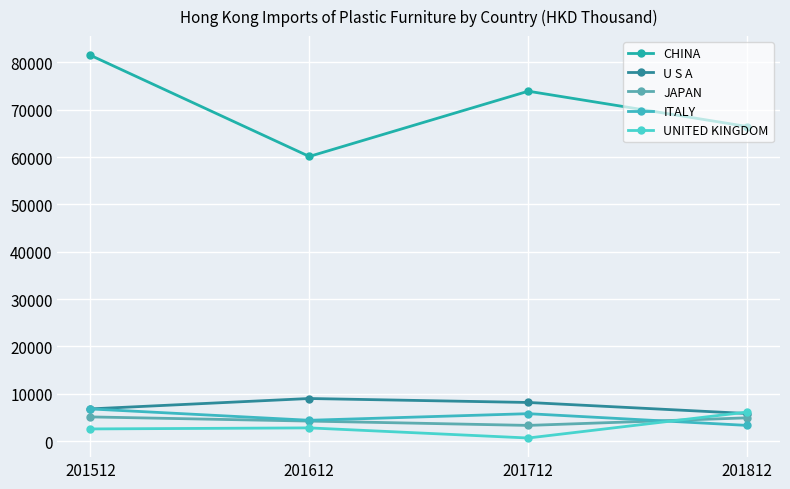

True or false: ITALY and U S A cross at least once.

False